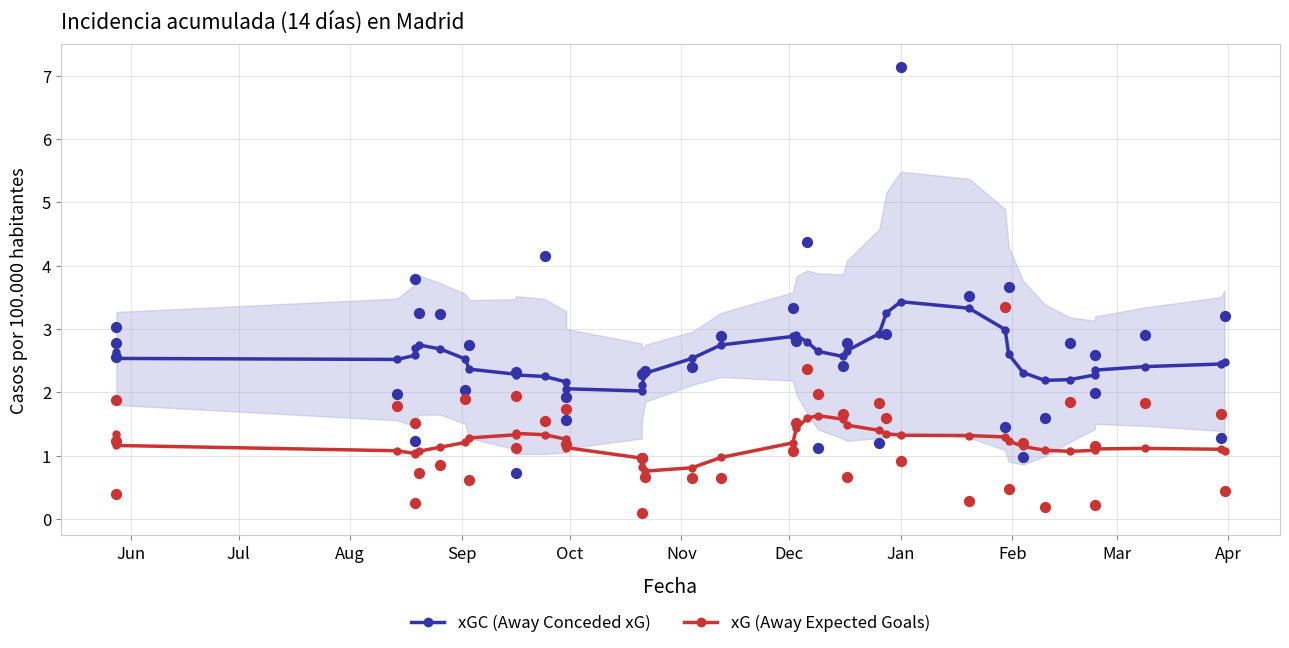

What is the total value across all series at Sep?

3.6